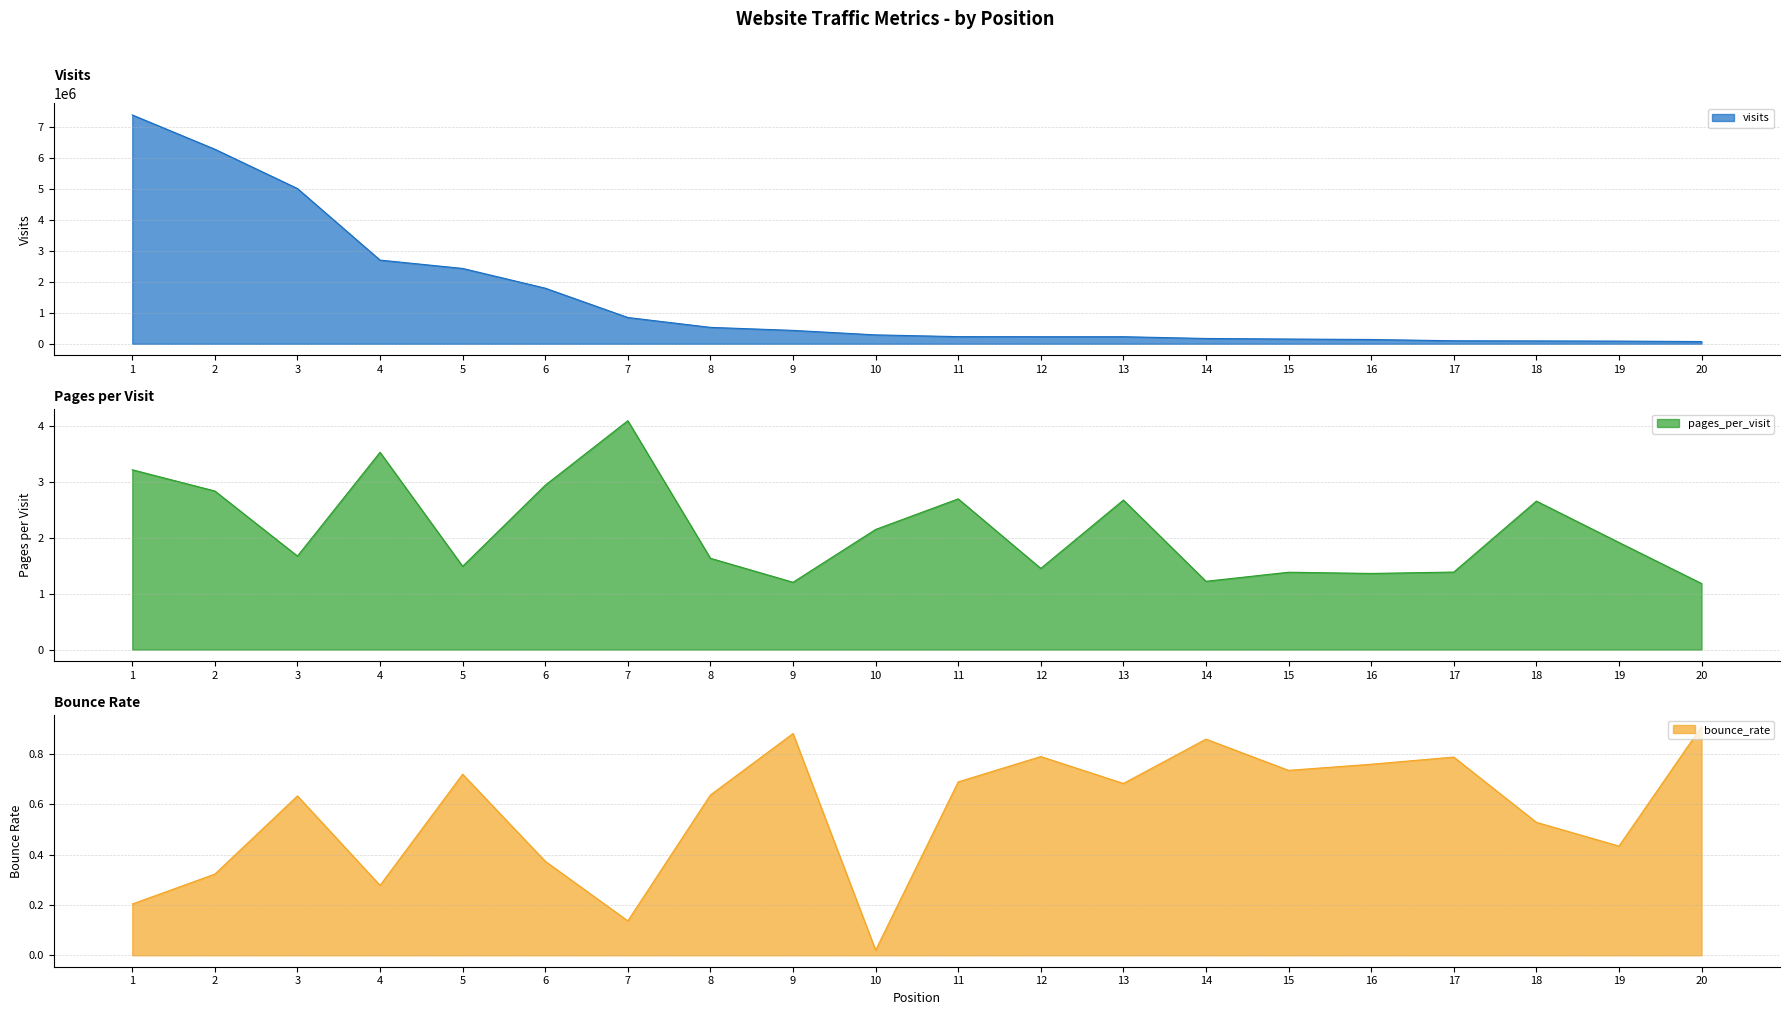

Reading left to right, transcribe all the data shown in this chart.

visits: 1=7400346.0	2=6291710.0	3=5020477.0	4=2705678.0	5=2436359.0	6=1798252.0	7=849353.0	8=530421.0	9=432598.0	10=287615.0	11=230590.0	12=228462.0	13=228452.0	14=170971.0	15=153187.0	16=138058.0	17=96607.0	18=92024.0	19=85886.0	20=71695.0
pages_per_visit: 1=3.2	2=2.8	3=1.7	4=3.5	5=1.5	6=2.9	7=4.1	8=1.6	9=1.2	10=2.1	11=2.7	12=1.5	13=2.7	14=1.2	15=1.4	16=1.4	17=1.4	18=2.7	19=1.9	20=1.2
bounce_rate: 1=0.2	2=0.3	3=0.6	4=0.3	5=0.7	6=0.4	7=0.1	8=0.6	9=0.9	10=0.0	11=0.7	12=0.8	13=0.7	14=0.9	15=0.7	16=0.8	17=0.8	18=0.5	19=0.4	20=0.9